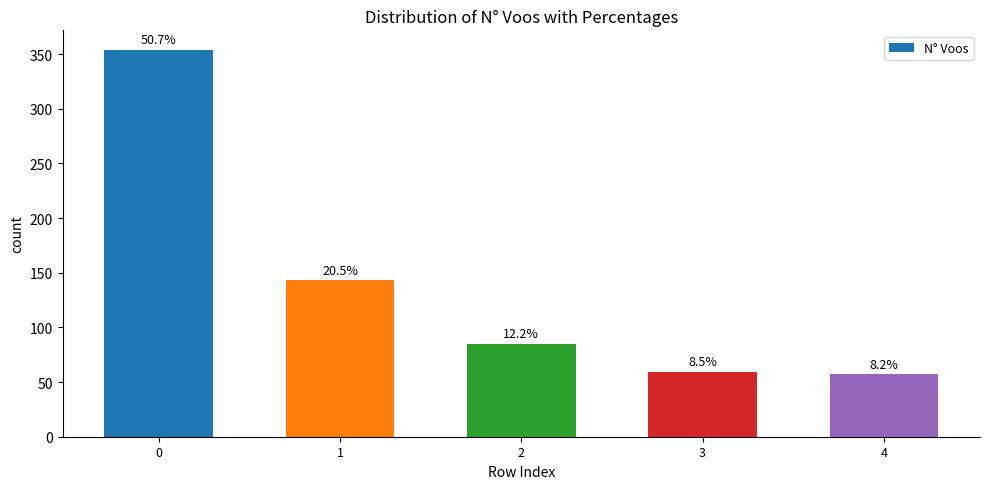

What is the ratio of the value at 4 to the value at 3?

1.0